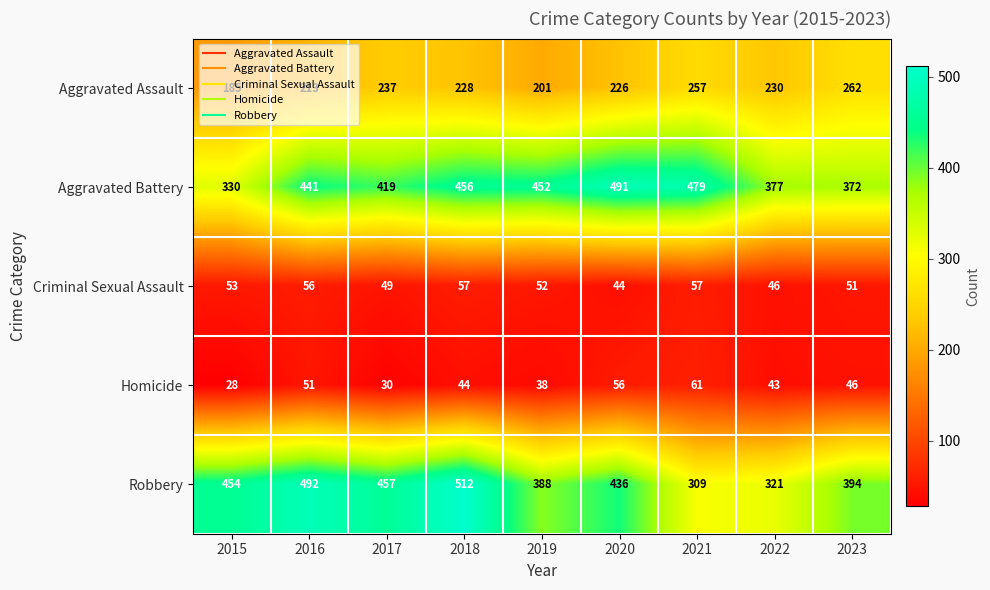

What is the sum of the Criminal Sexual Assault values at 2016 and 2019?

108